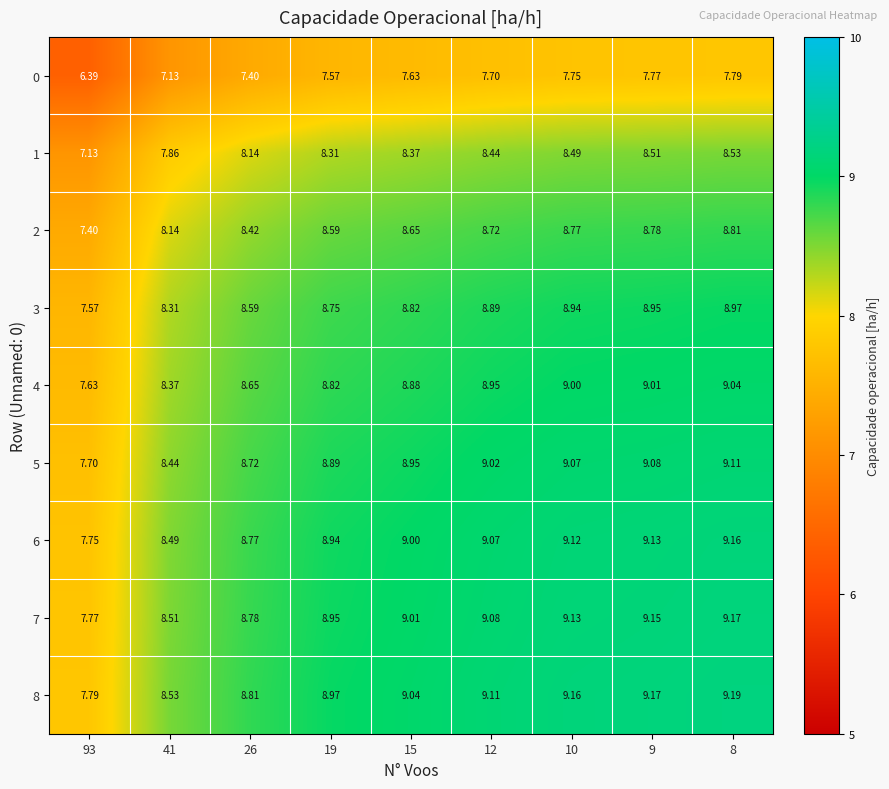

What is the total value across all series at 19?

77.8